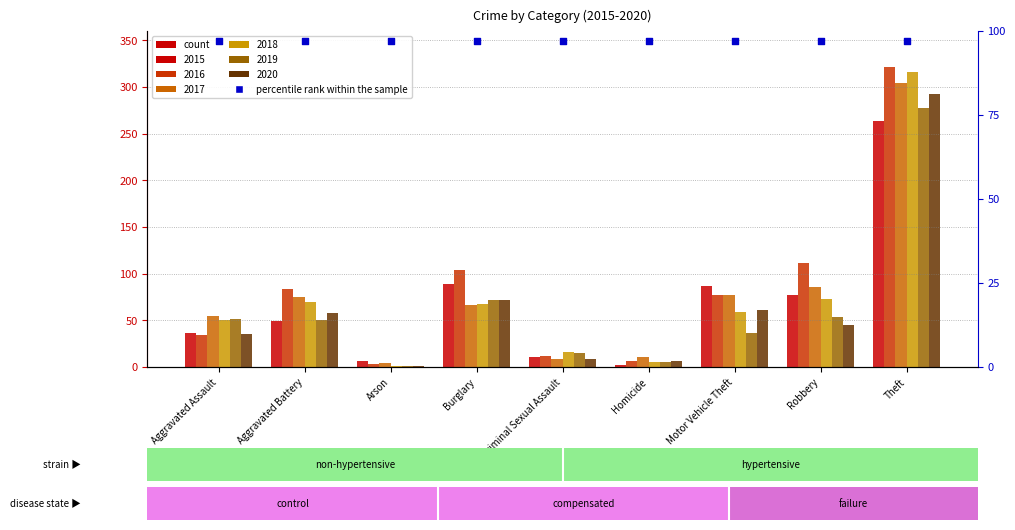

Which series has the largest Y range (max minus min)?

2016